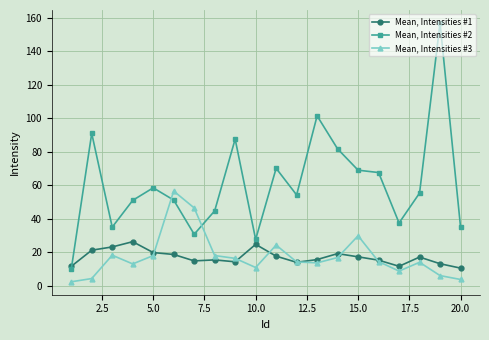

Which series has the widest spread of values?

Mean, Intensities #2